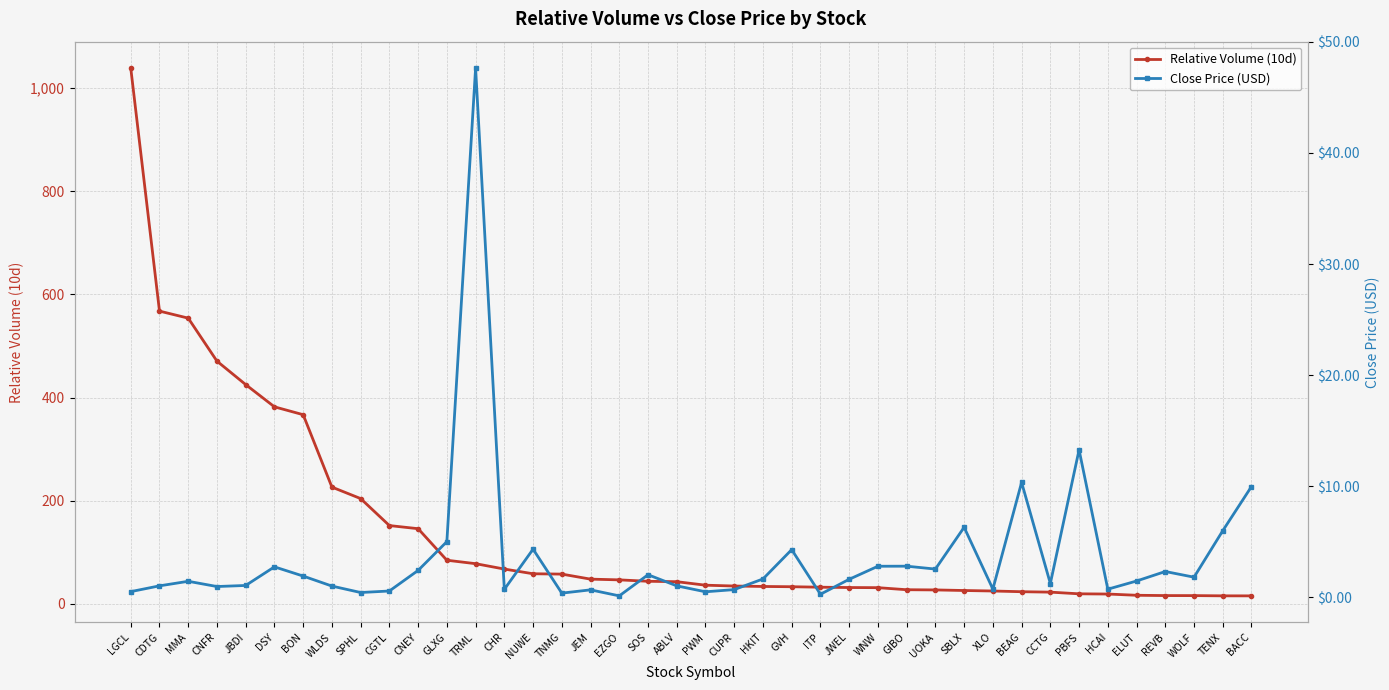

Does the chart display data point markers on the line(s)?

Yes